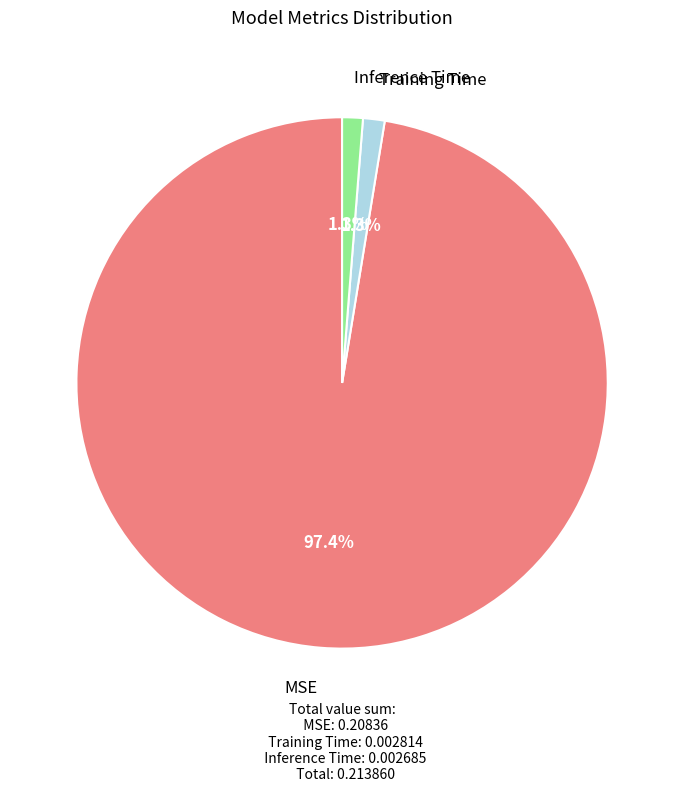

How many slices are in this pie chart?

3